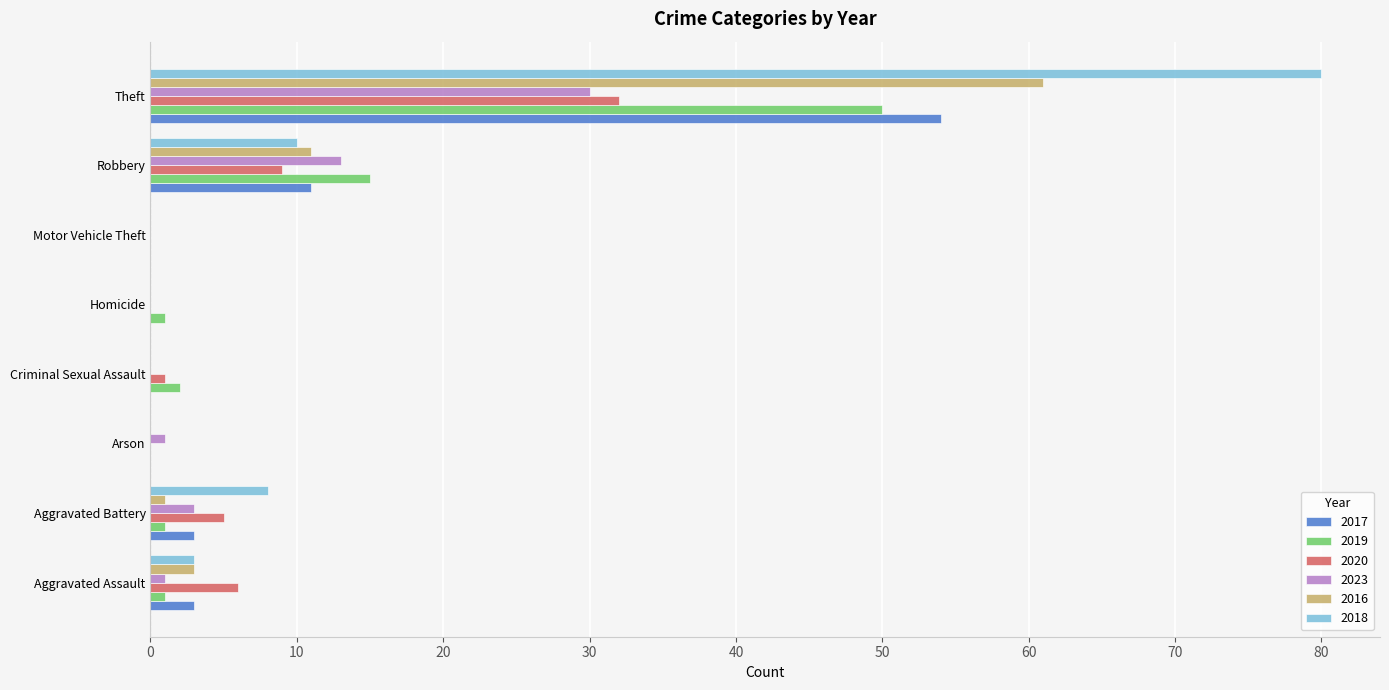

True or false: 2017 has a value of -35 at Arson.

False